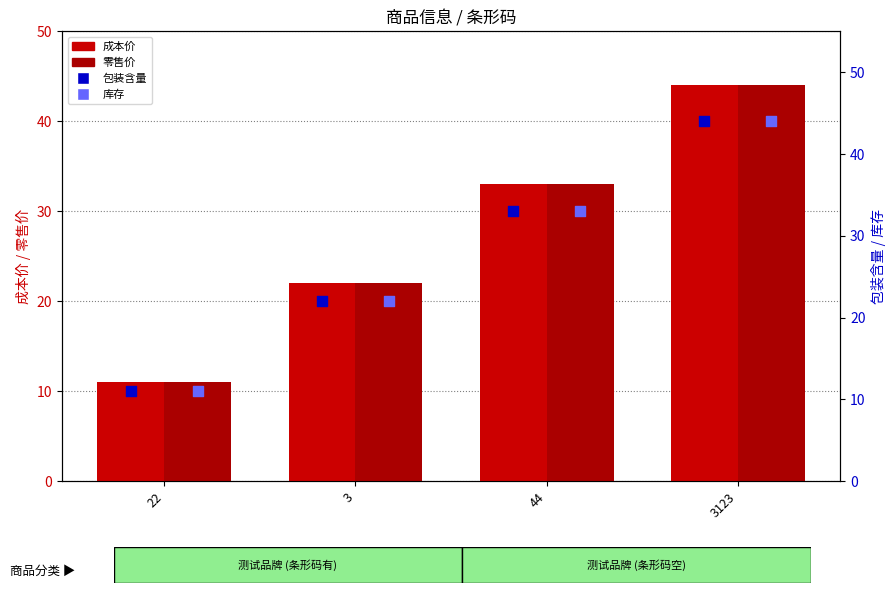

What is the total value across all series at 3123?

176